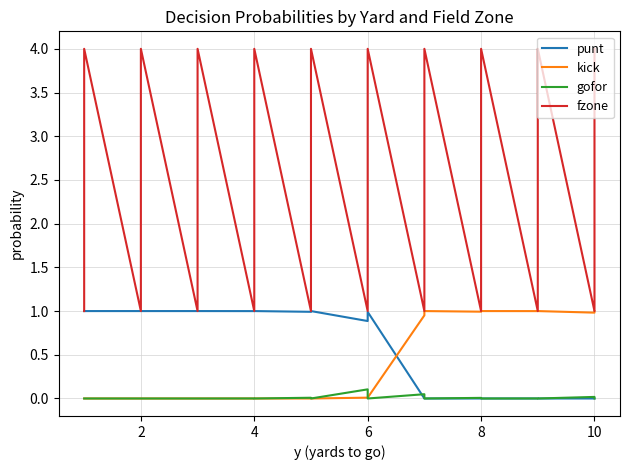

True or false: punt and fzone cross at least once.

False